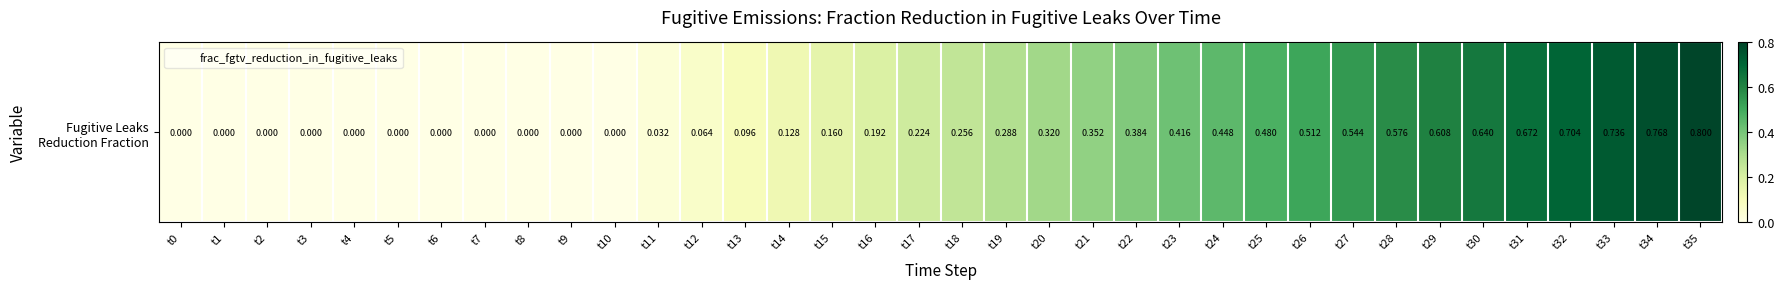

Reading left to right, extract all data points from this chart.

t0=0.0	t1=0.0	t2=0.0	t3=0.0	t4=0.0	t5=0.0	t6=0.0	t7=0.0	t8=0.0	t9=0.0	t10=0.0	t11=0.0	t12=0.1	t13=0.1	t14=0.1	t15=0.2	t16=0.2	t17=0.2	t18=0.3	t19=0.3	t20=0.3	t21=0.4	t22=0.4	t23=0.4	t24=0.4	t25=0.5	t26=0.5	t27=0.5	t28=0.6	t29=0.6	t30=0.6	t31=0.7	t32=0.7	t33=0.7	t34=0.8	t35=0.8